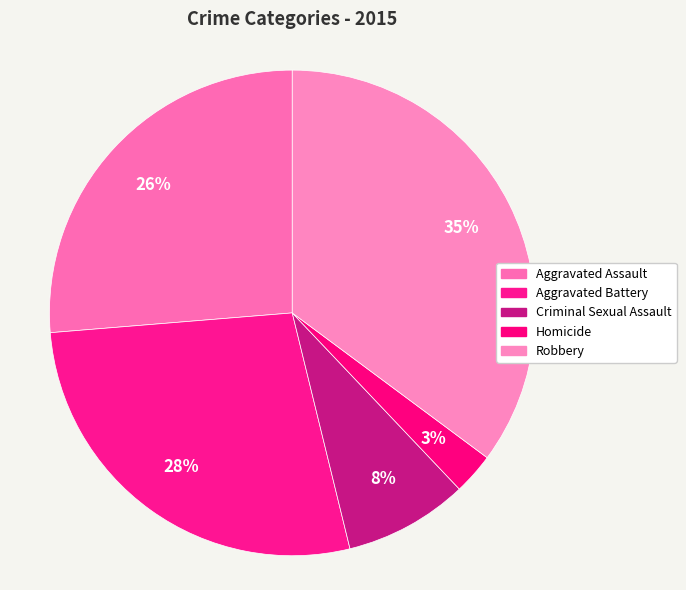

Combined, what portion of the pie is Robbery and Aggravated Battery?

62.7%